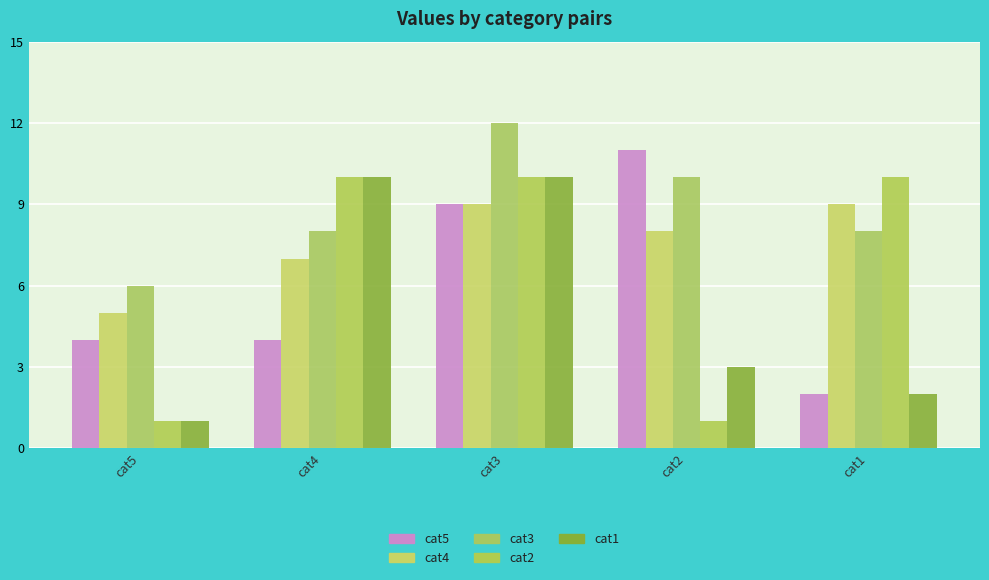

What is the value of the cat4 bar at the 4th from the left?

8